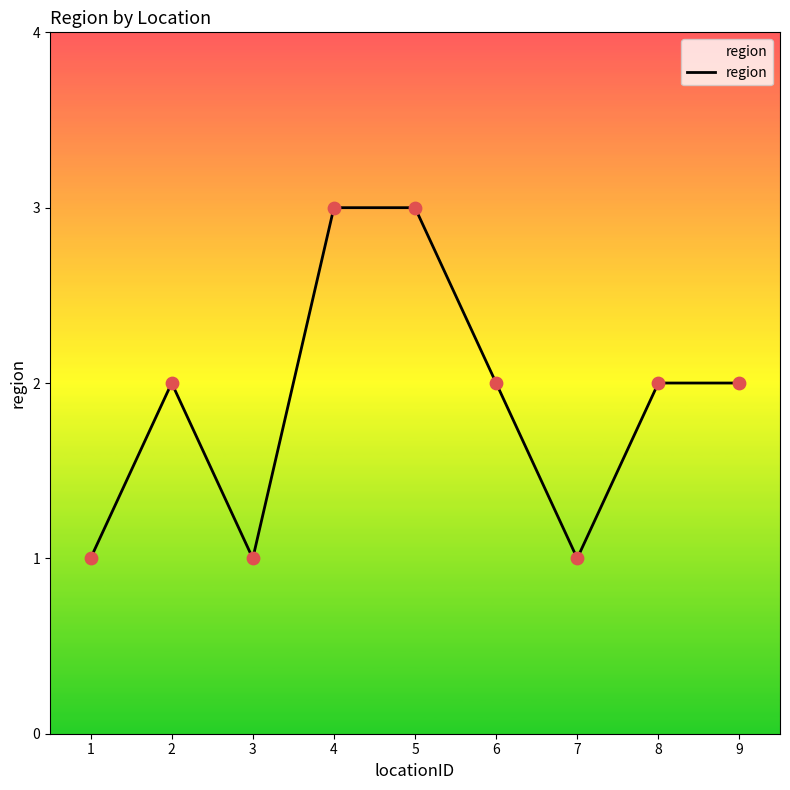

Approximately how many times larger is the value at 5 compared to 4?

1.0